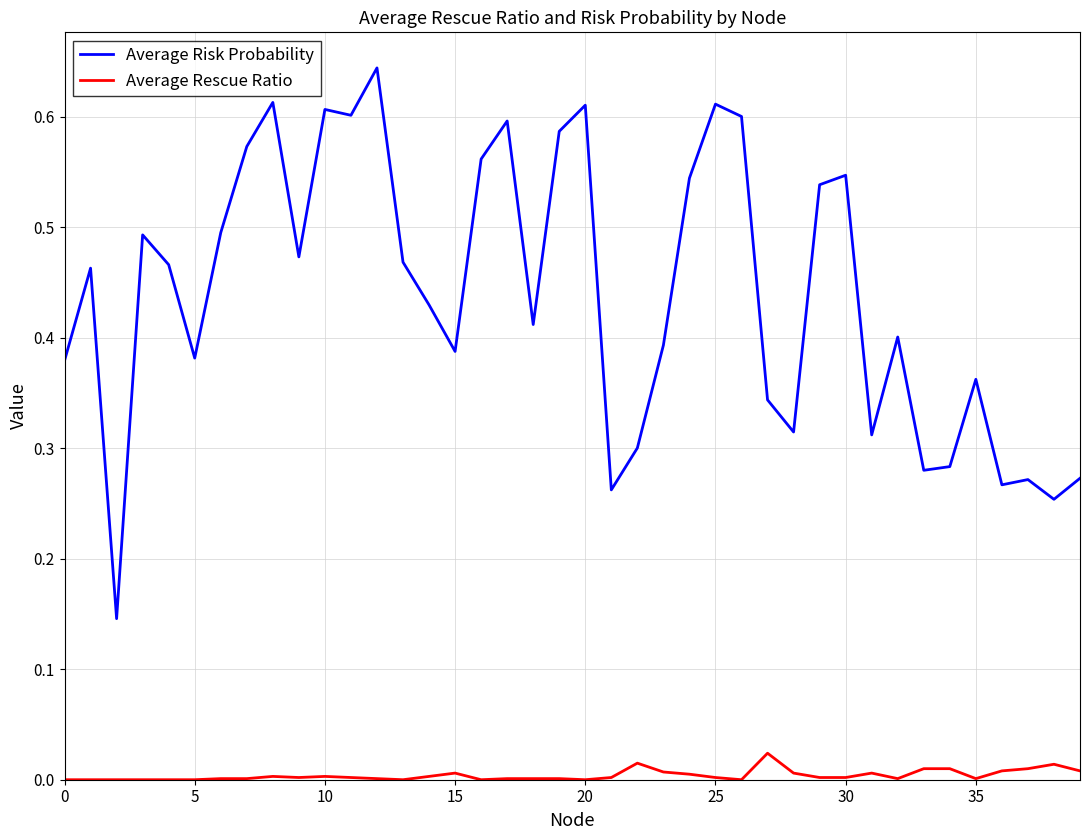

List the series in order of their peak value, lowest first.

Average Rescue Ratio, Average Risk Probability